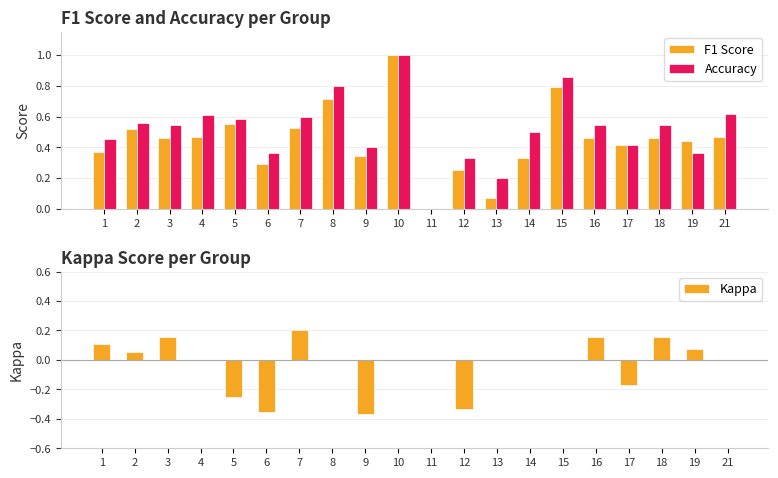

Reading left to right, extract all data points from this chart.

F1 Score: 0.4	0.5	0.5	0.5	0.6	0.3	0.5	0.7	0.3	1.0	0.0	0.2	0.1	0.3	0.8	0.5	0.4	0.5	0.4	0.5
Accuracy: 0.5	0.6	0.5	0.6	0.6	0.4	0.6	0.8	0.4	1.0	0.0	0.3	0.2	0.5	0.9	0.5	0.4	0.5	0.4	0.6
Kappa: 0.1	0.1	0.2	0.0	-0.2	-0.4	0.2	0.0	-0.4	0.0	0.0	-0.3	0.0	0.0	0.0	0.2	-0.2	0.2	0.1	0.0